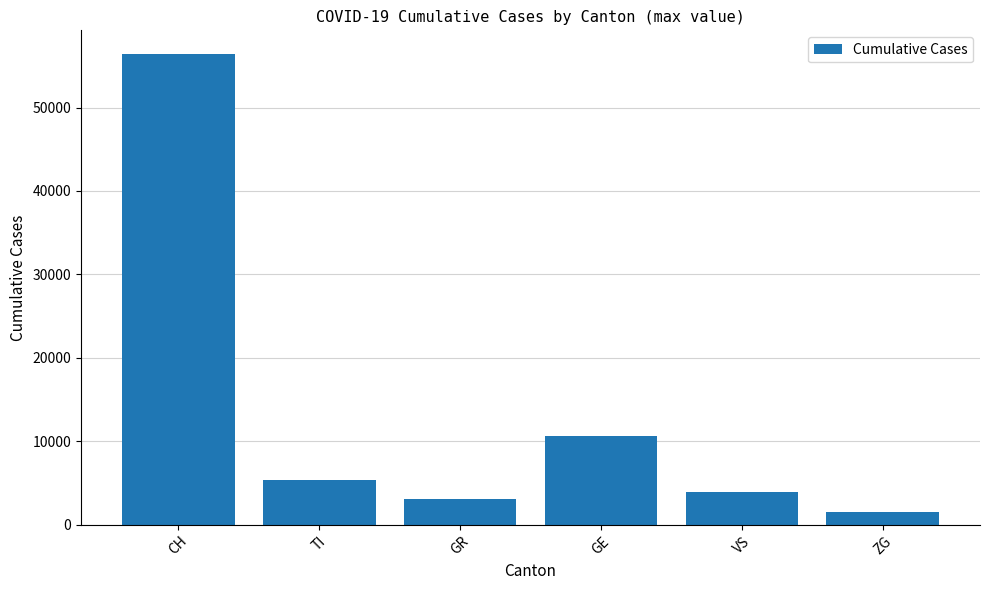

Reading left to right, list all the values displayed in this chart.

56431	5346	3074	10648	3864	1460